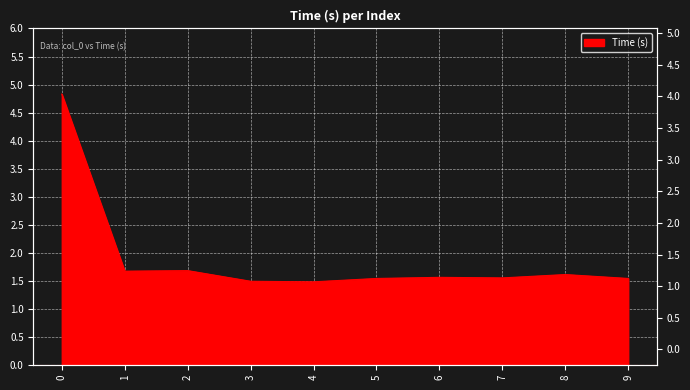

Rank the categories by value from lowest to highest.

4, 3, 5, 9, 7, 6, 8, 1, 2, 0